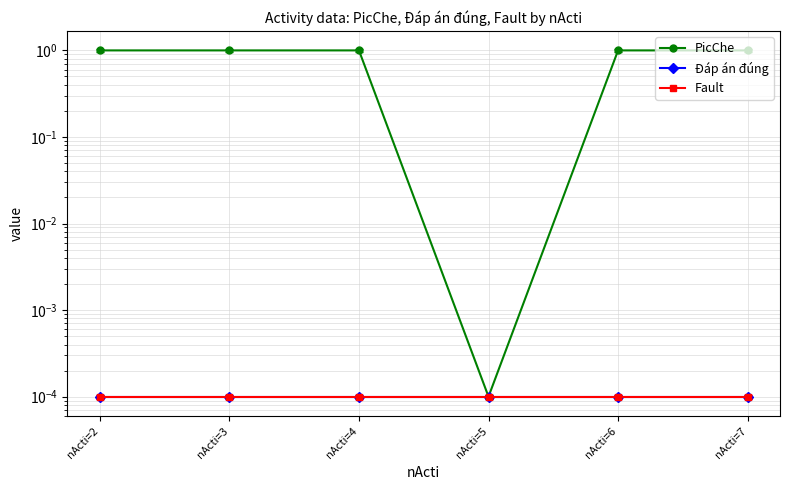

Where is Fault nearest to the value 0?

nActi=2